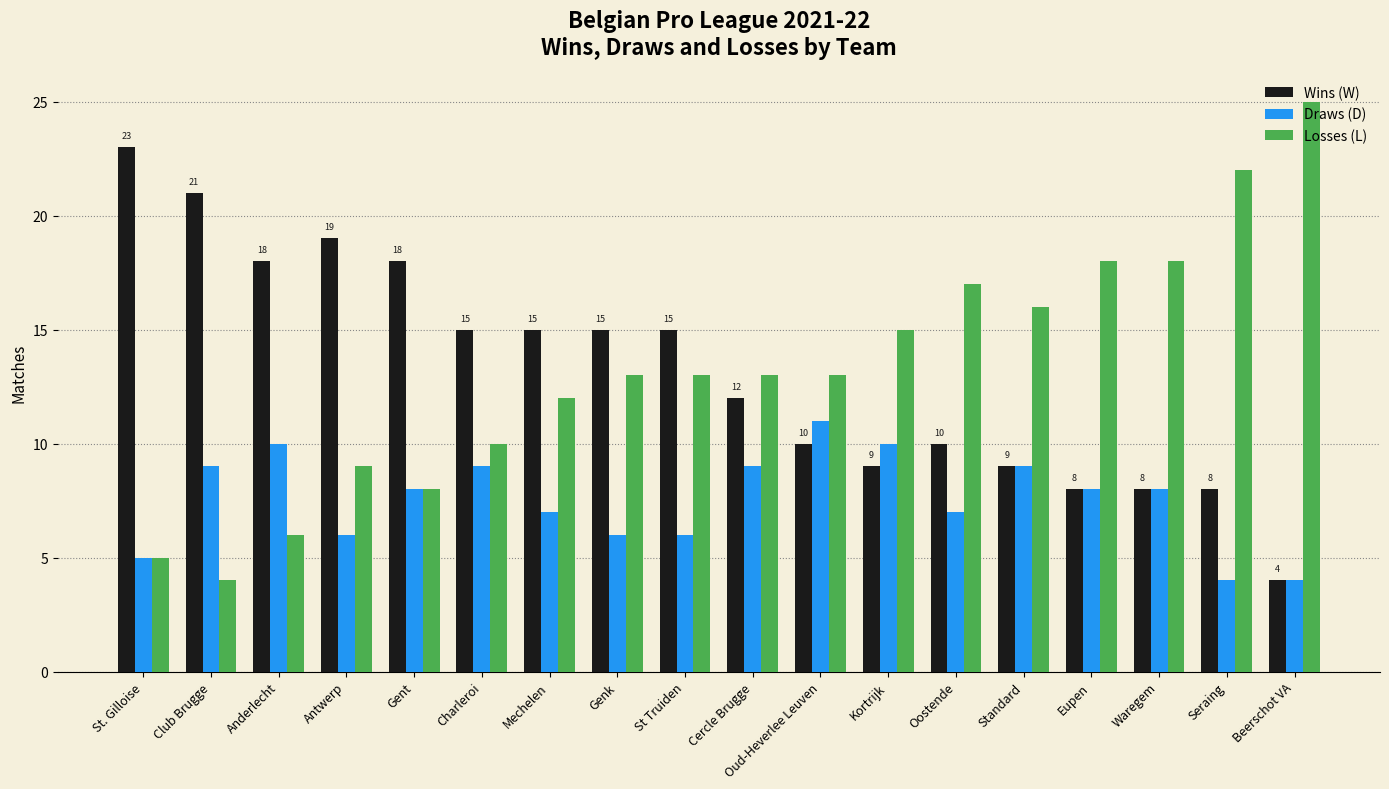

How many distinct data groups are displayed?

3